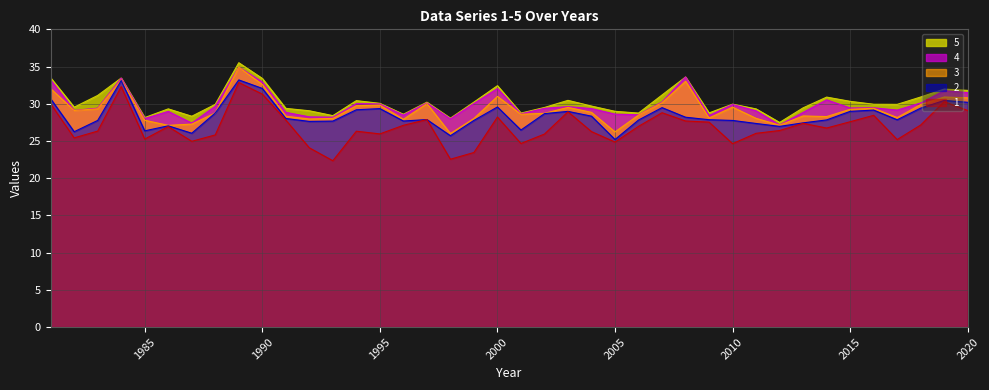

What is the minimum value for 3?

26.0